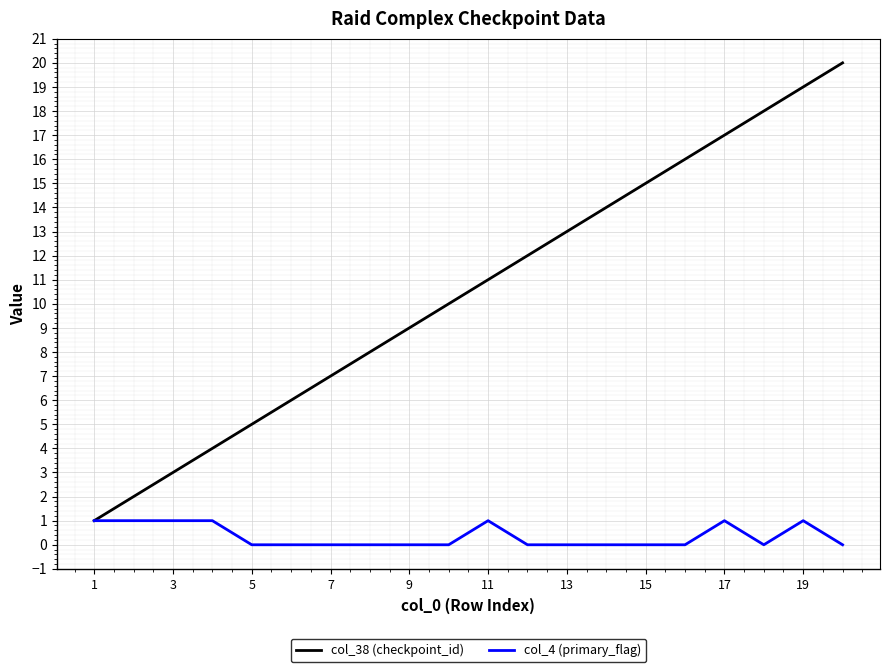

What are all the series names shown in the legend?

col_38 (checkpoint_id), col_4 (primary_flag)